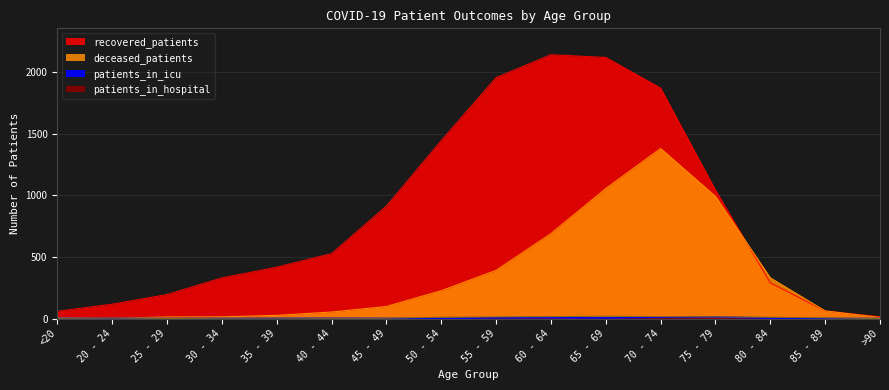

What is the total value across all series at 40 - 44?

584